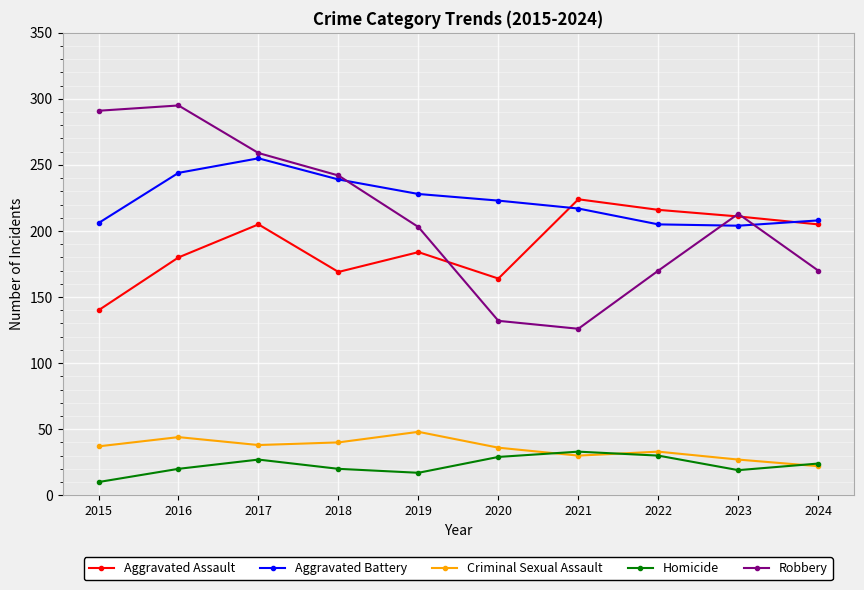

True or false: Aggravated Assault has more than 0 interior local peaks.

True